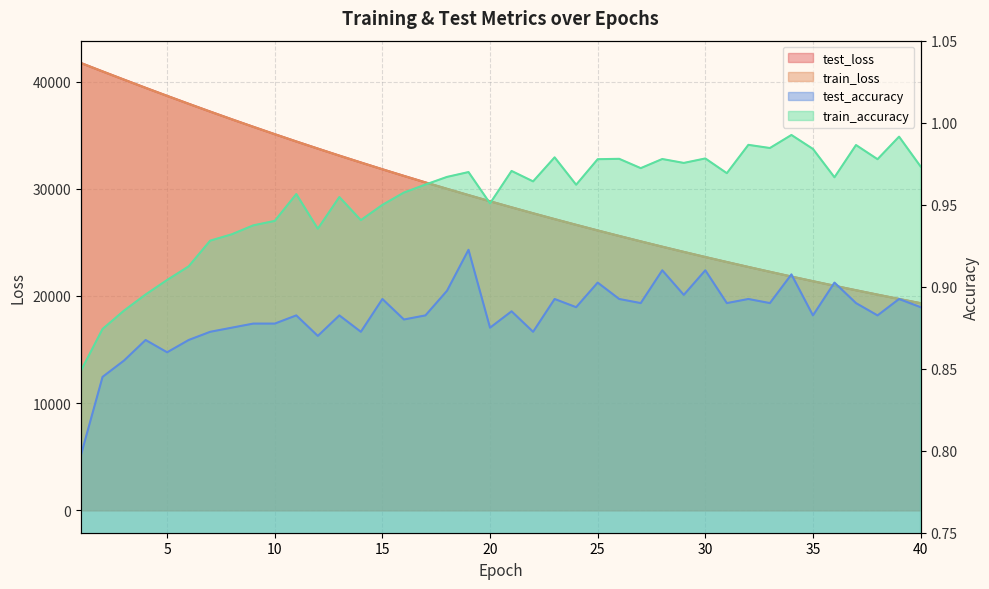

Reading left to right, list all the values displayed in this chart.

test_loss: 41731.9	40951.9	40182.8	39420.0	38671.0	37932.4	37203.9	36488.2	35786.1	35095.0	34415.3	33751.7	33095.6	32455.3	31822.6	31203.9	30595.4	29997.9	29411.2	28836.4	28271.0	27716.9	27172.3	26638.6	26113.7	25600.0	25095.2	24599.2	24113.5	23635.7	23168.4	22707.9	22257.2	21814.4	21380.3	20955.0	20536.1	20126.5	19723.1	19329.2
train_loss: 41731.6	40951.3	40180.1	39417.9	38667.6	37928.1	37200.5	36485.3	35782.6	35092.0	34413.2	33748.3	33093.0	32451.3	31819.7	31200.1	30592.0	29994.8	29408.6	28833.8	28268.5	27714.4	27169.9	26636.1	26111.7	25597.5	25092.7	24597.2	24111.0	23633.8	23165.9	22706.0	22255.2	21812.7	21378.5	20952.7	20534.4	20124.2	19721.6	19326.8
test_accuracy: 0.8	0.8	0.9	0.9	0.9	0.9	0.9	0.9	0.9	0.9	0.9	0.9	0.9	0.9	0.9	0.9	0.9	0.9	0.9	0.9	0.9	0.9	0.9	0.9	0.9	0.9	0.9	0.9	0.9	0.9	0.9	0.9	0.9	0.9	0.9	0.9	0.9	0.9	0.9	0.9
train_accuracy: 0.8	0.9	0.9	0.9	0.9	0.9	0.9	0.9	0.9	0.9	1.0	0.9	1.0	0.9	0.9	1.0	1.0	1.0	1.0	1.0	1.0	1.0	1.0	1.0	1.0	1.0	1.0	1.0	1.0	1.0	1.0	1.0	1.0	1.0	1.0	1.0	1.0	1.0	1.0	1.0